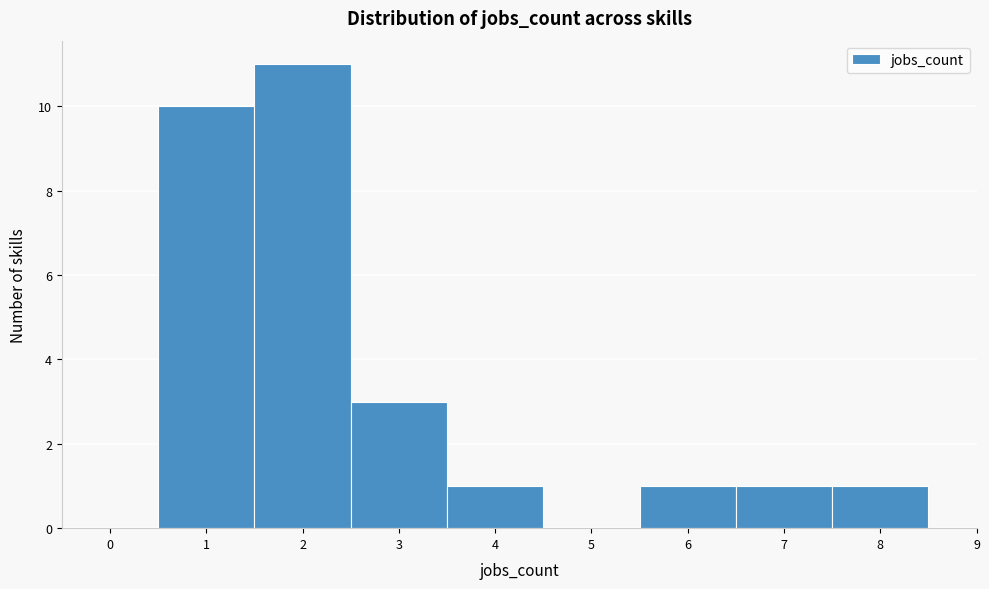

Reading left to right, transcribe this chart: for each bar, give the range it covers on the x-axis and its height. The values are not printed on the chart, so give them approximately, as read against the axis.

-0.5 to 0.5: 0
0.5 to 1.5: 10
1.5 to 2.5: 11
2.5 to 3.5: 3
3.5 to 4.5: 1
4.5 to 5.5: 0
5.5 to 6.5: 1
6.5 to 7.5: 1
7.5 to 8.5: 1